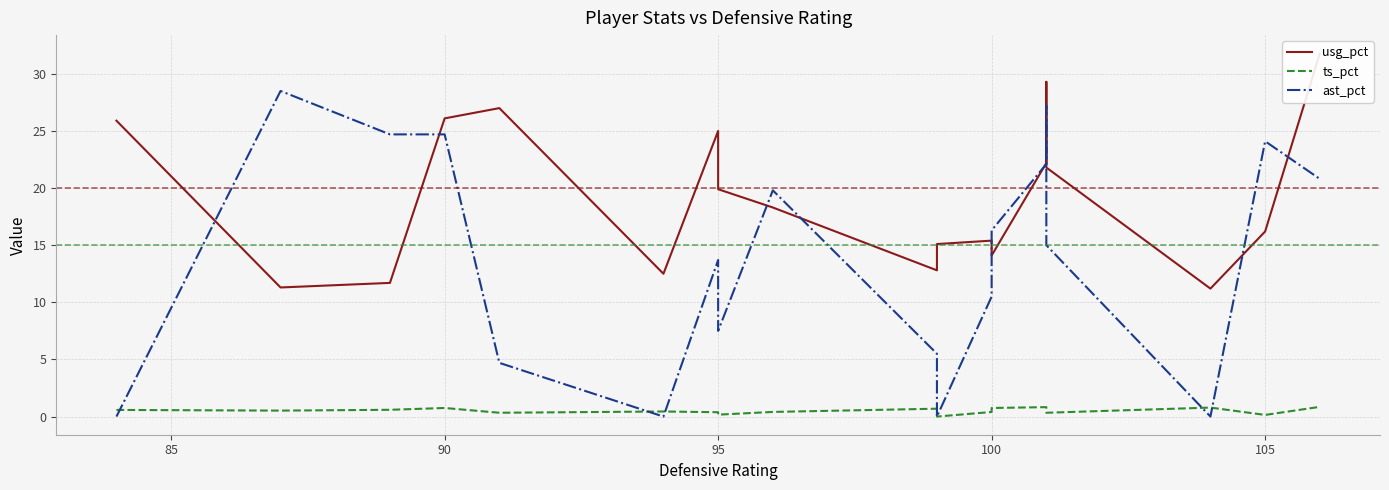

What is the highest value of the ts_pct series?

0.8